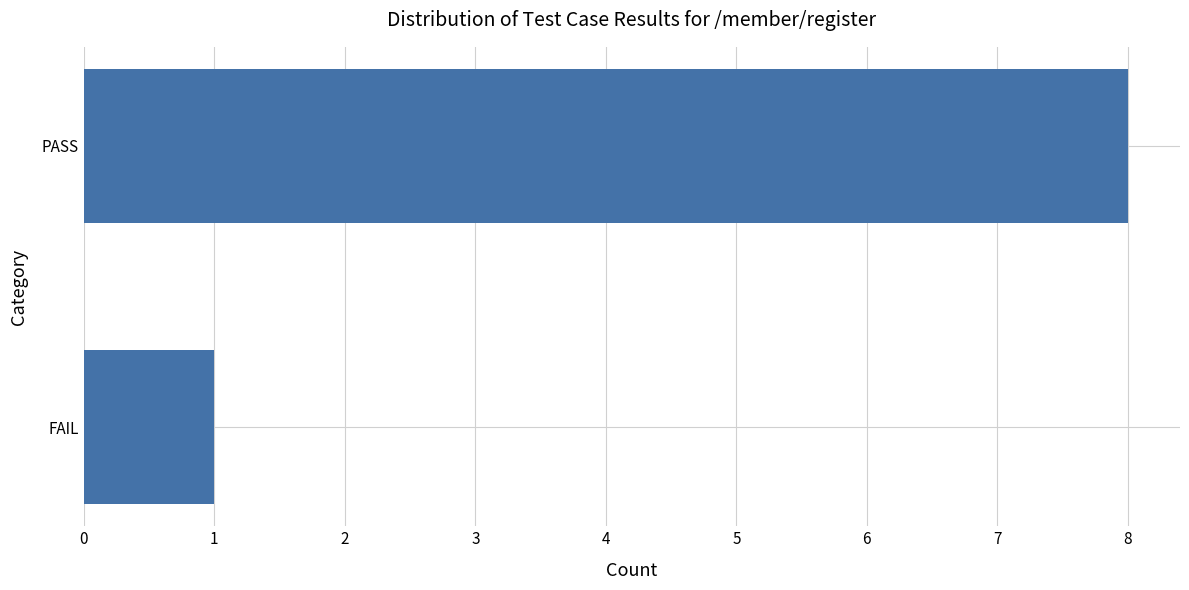

What is the sum of the values at PASS and FAIL?

9